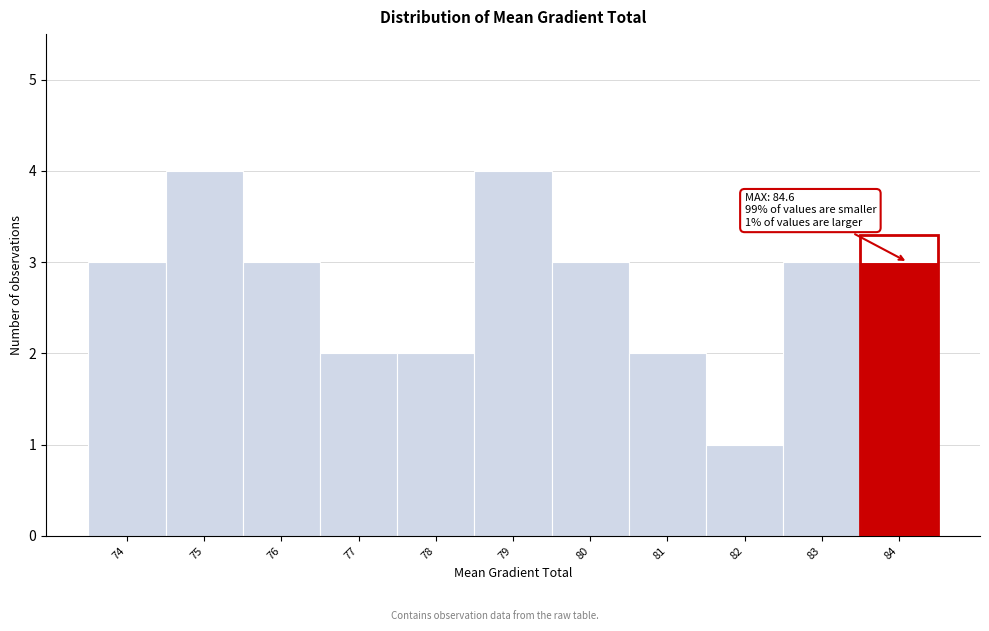

Reading right to left, extract all data points from this chart.

84=3	83=3	82=1	81=2	80=3	79=4	78=2	77=2	76=3	75=4	74=3